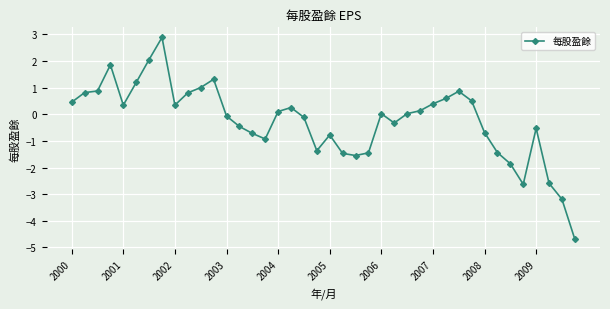

What is the difference between the second highest and minimum values?

6.7